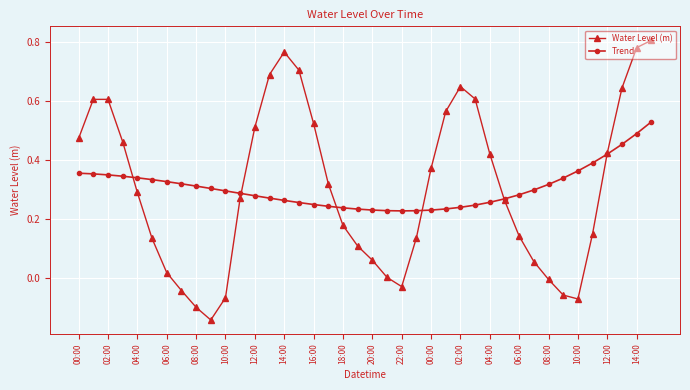

True or false: Water Level (m) and Trend intersect in this chart.

True